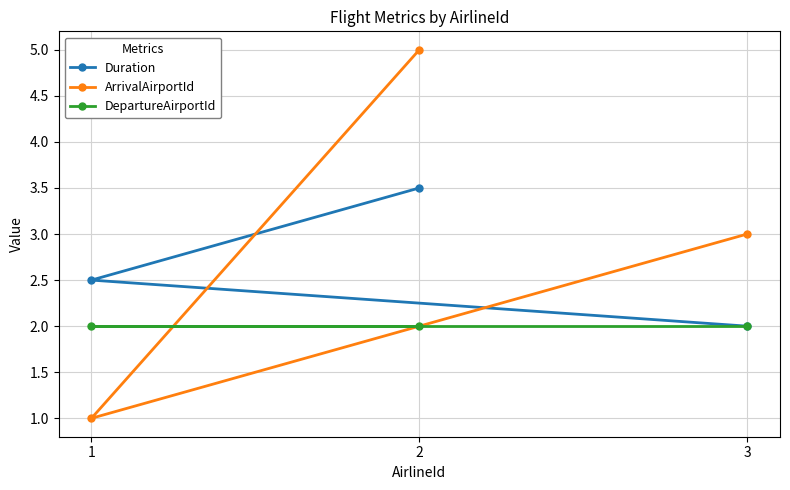

What are all the series names shown in the legend?

Duration, ArrivalAirportId, DepartureAirportId